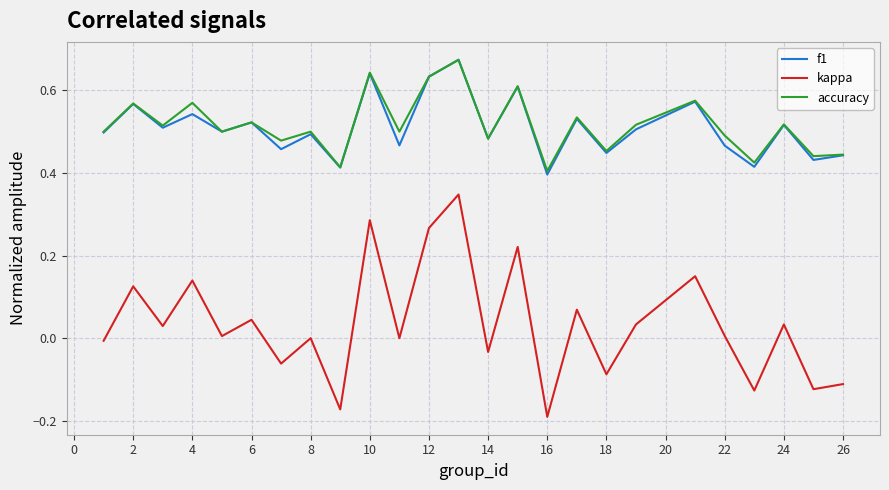

True or false: f1 and kappa cross at least once.

False